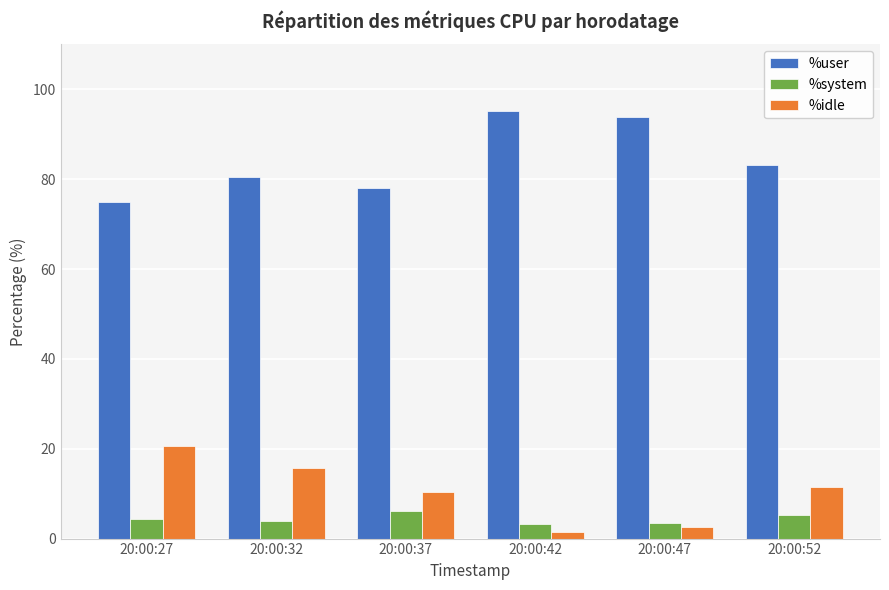

How many categories are shown in the chart?

6